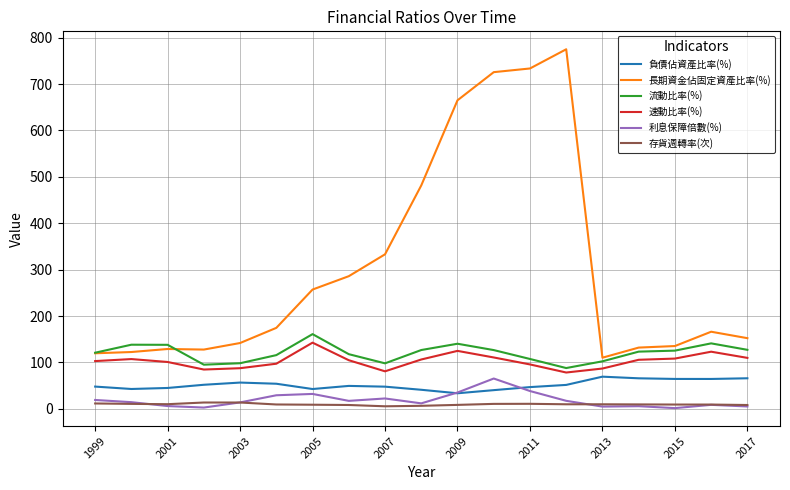

After their last crossing, which series has the higher values: 長期資金佔固定資產比率(%) or 流動比率(%)?

長期資金佔固定資產比率(%)